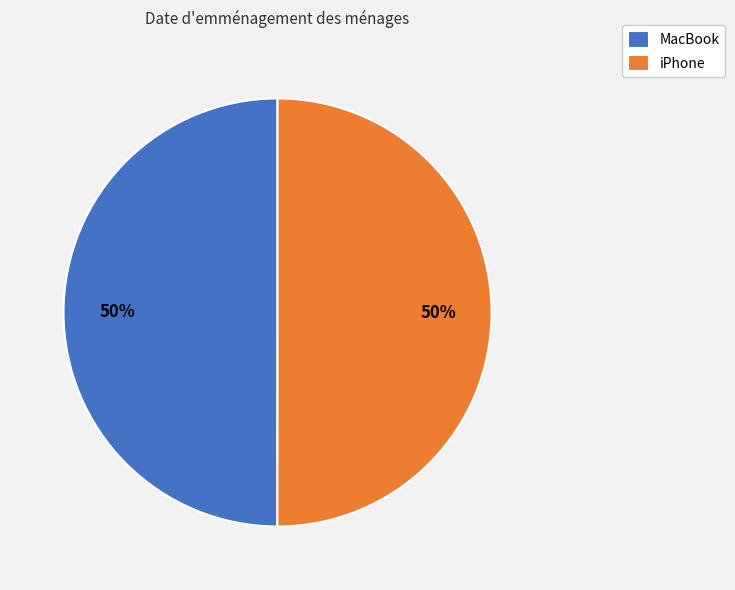

What is the ratio of the value at MacBook to the value at iPhone?

1.0